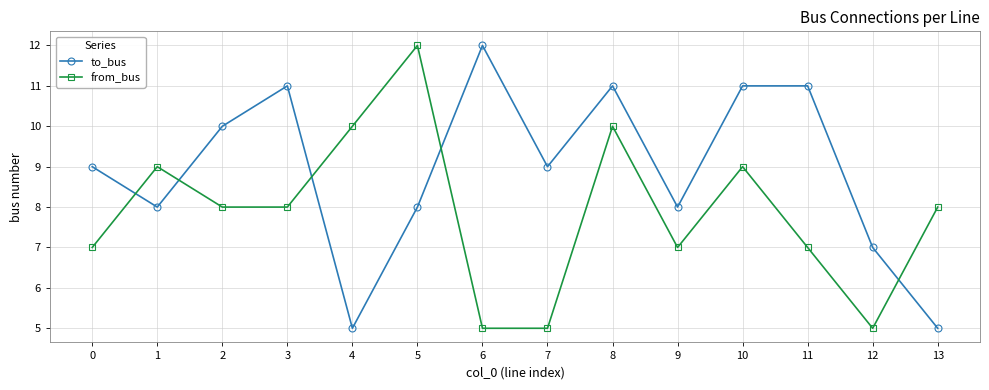

Which series ends up on top after the final intersection of from_bus and to_bus?

from_bus